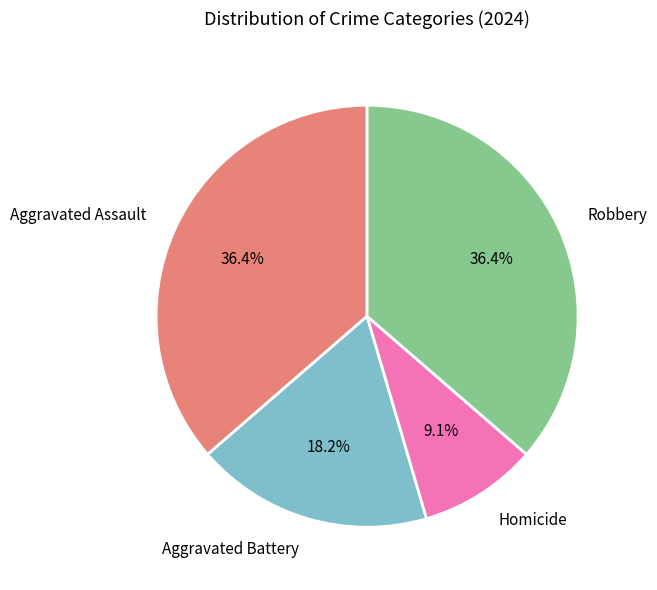

Combined, do Aggravated Battery and Homicide account for over 50%?

No